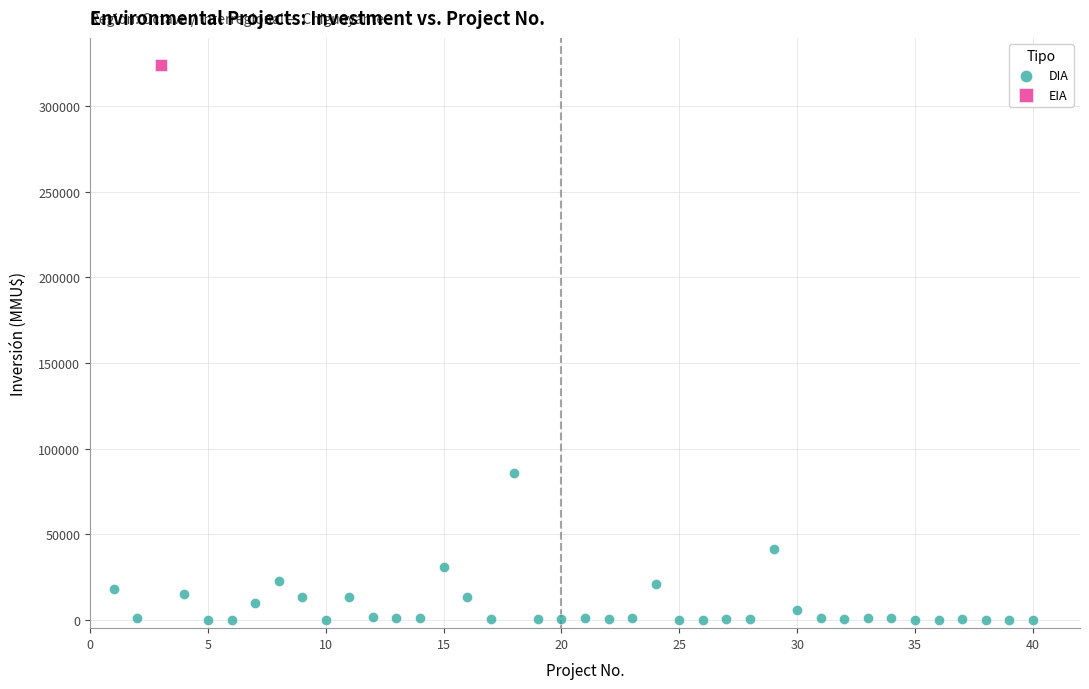

What are all the series names shown in the legend?

DIA, EIA